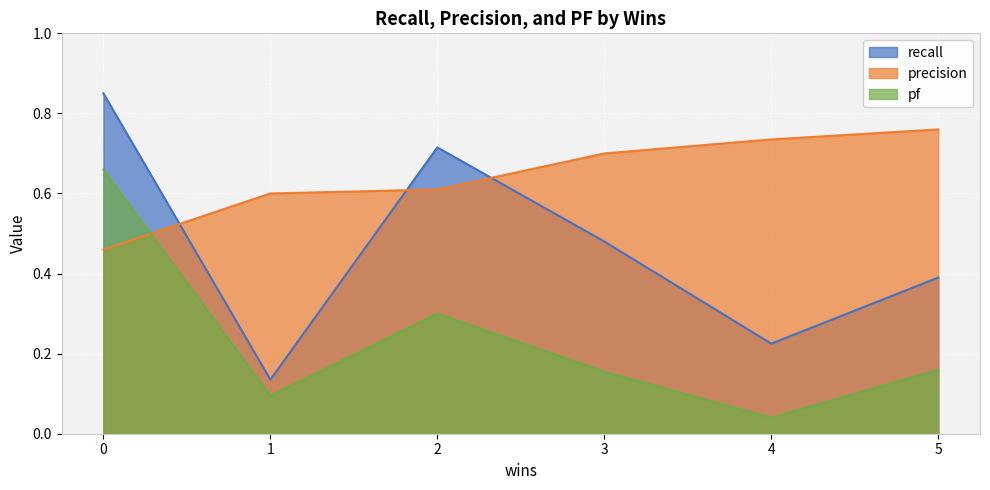

What are all the series names shown in the legend?

recall, precision, pf